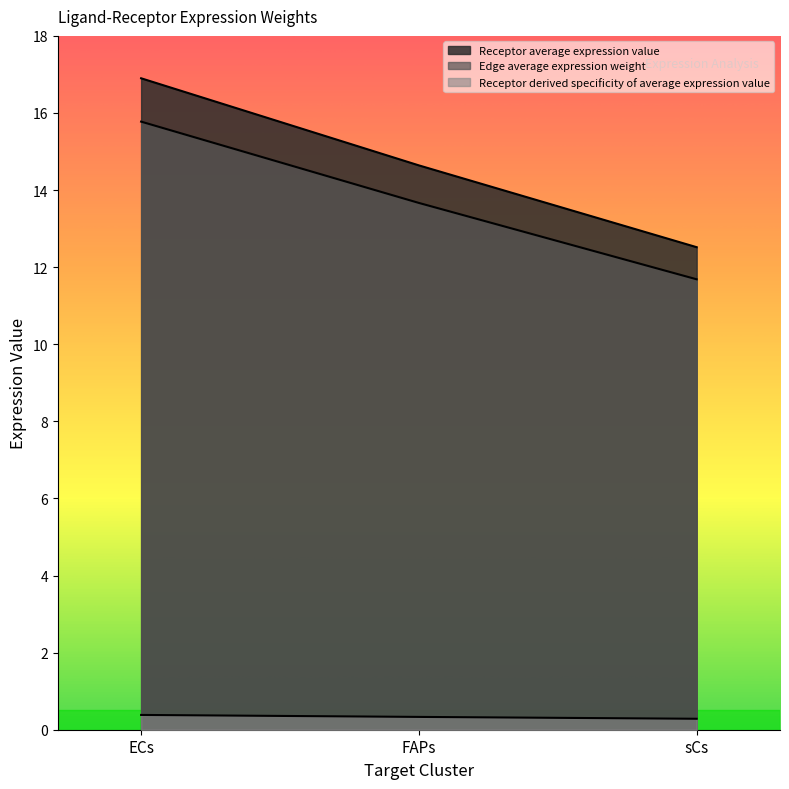

What is the total value across all series at ECs?

33.1